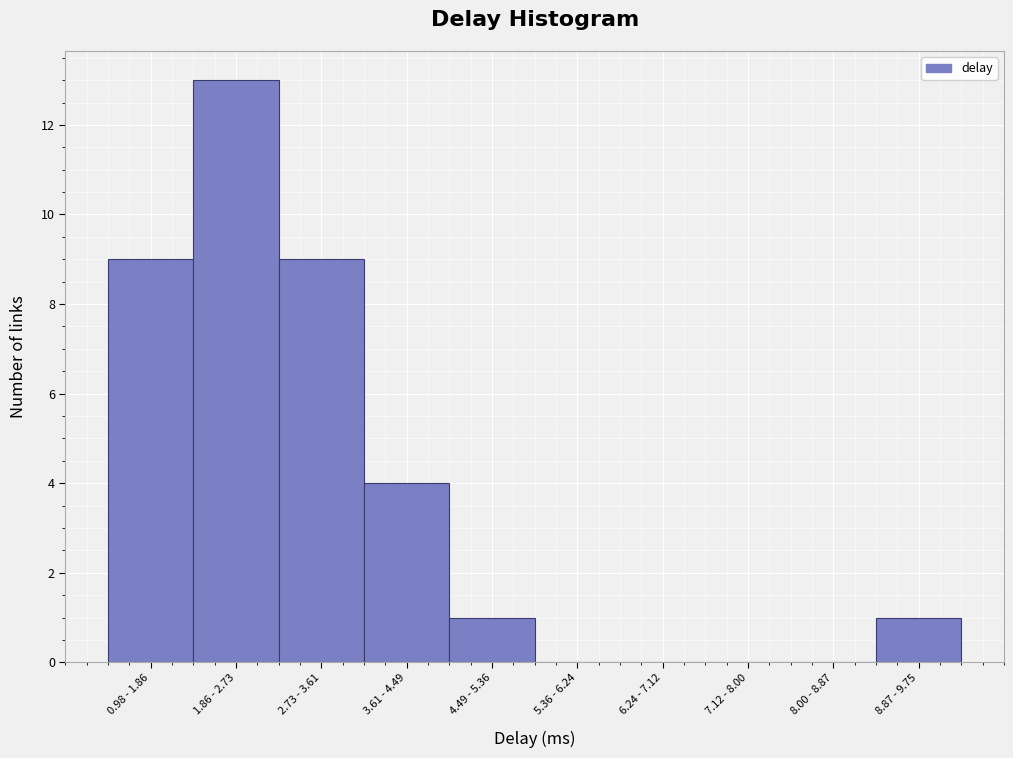

Reading left to right, list all the values displayed in this chart.

0.98 - 1.86=9	1.86 - 2.73=13	2.73 - 3.61=9	3.61 - 4.49=4	4.49 - 5.36=1	5.36 - 6.24=0	6.24 - 7.12=0	7.12 - 8.00=0	8.00 - 8.87=0	8.87 - 9.75=1